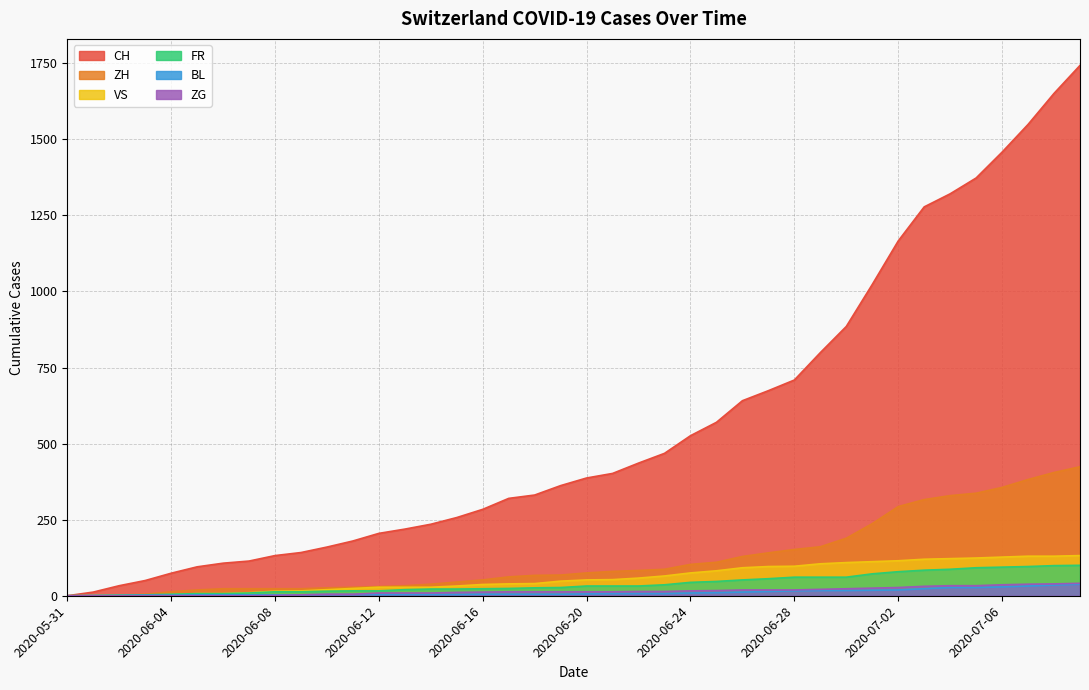

Which series has the widest spread of values?

CH